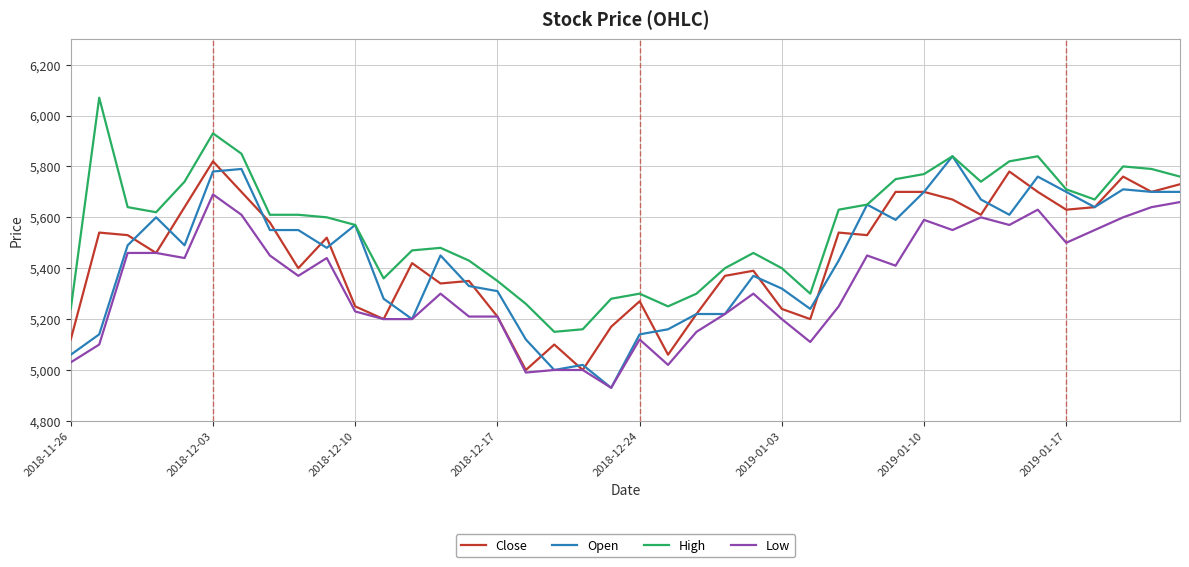

Which series has the largest total across all categories?

High